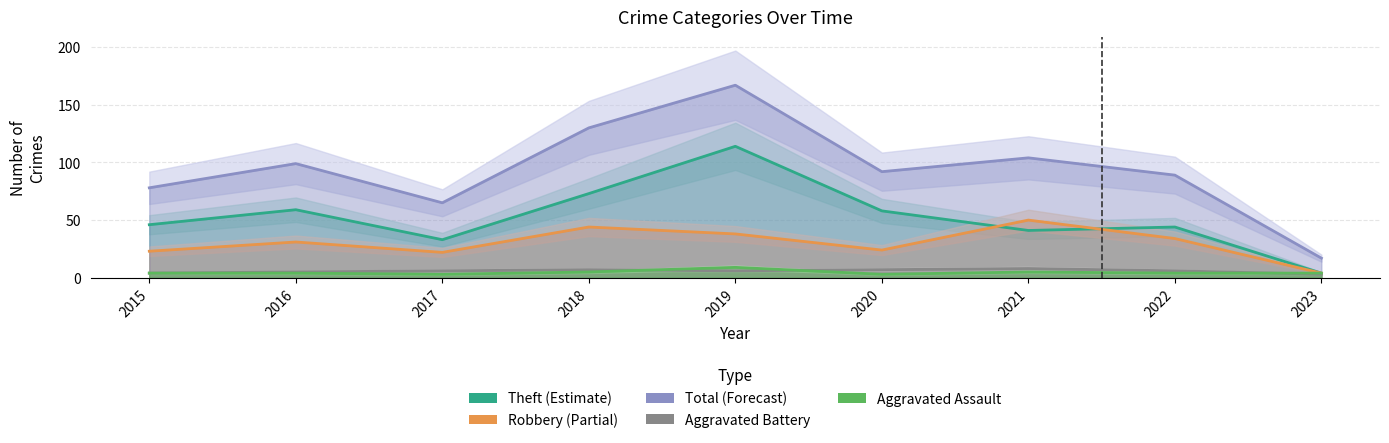

True or false: Robbery and Total intersect in this chart.

False